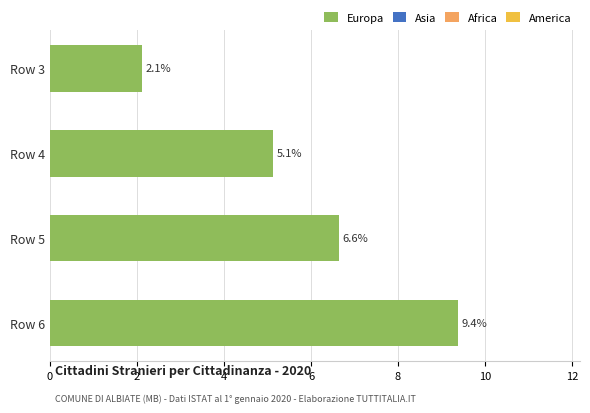

Reading bottom to top, list all the values displayed in this chart.

Row 6=9.4	Row 5=6.6	Row 4=5.1	Row 3=2.1